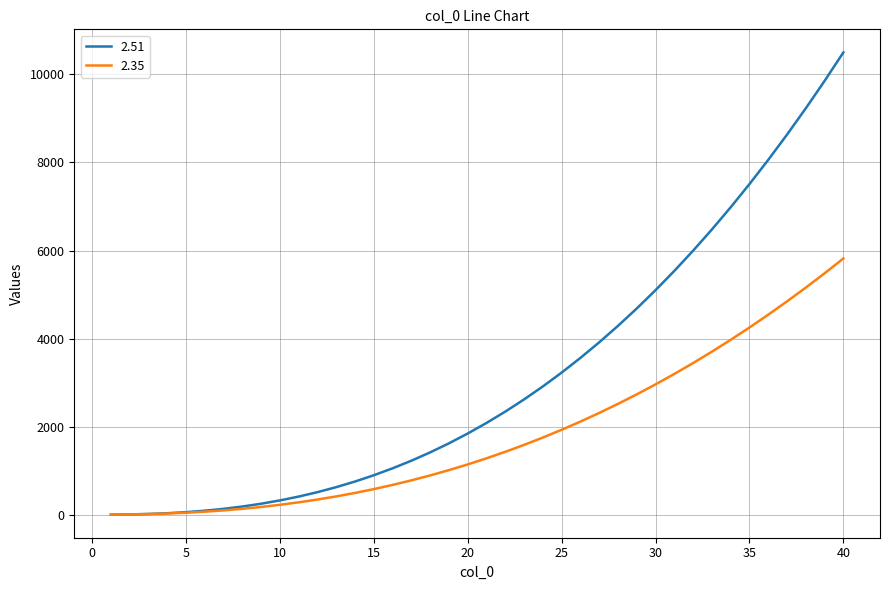

What is the difference between the maximum and minimum values in the 2.35 series?

5817.9